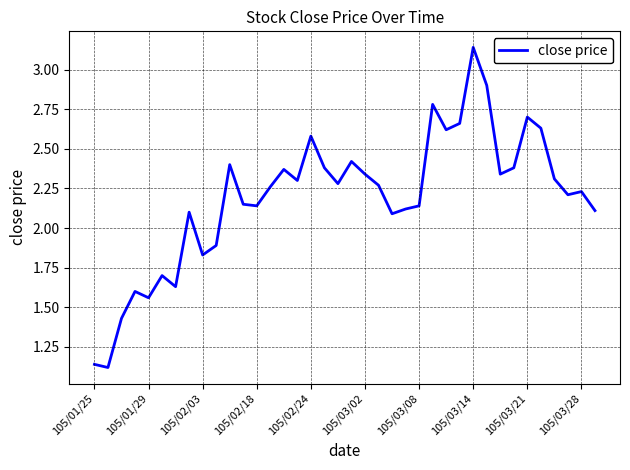

What is the difference between the maximum and minimum values?

2.0